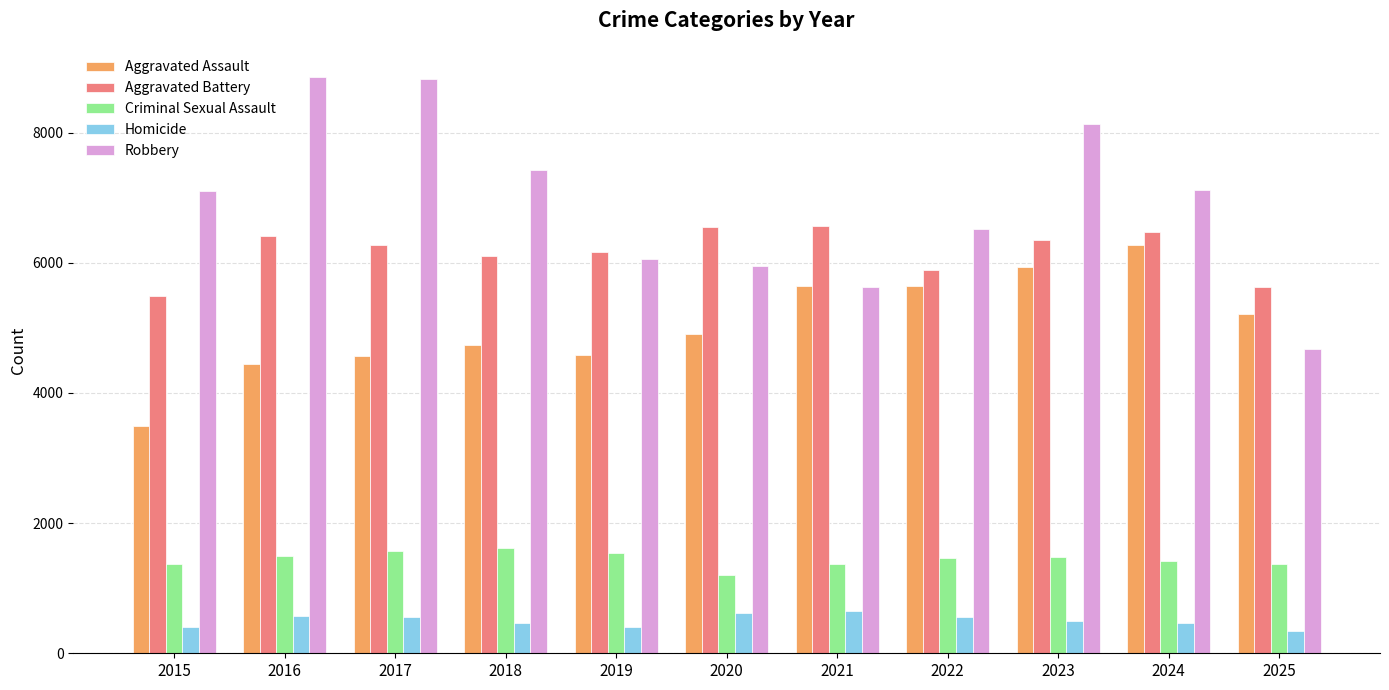

What is the approximate value of Homicide at 2019, to the nearest 5?

400